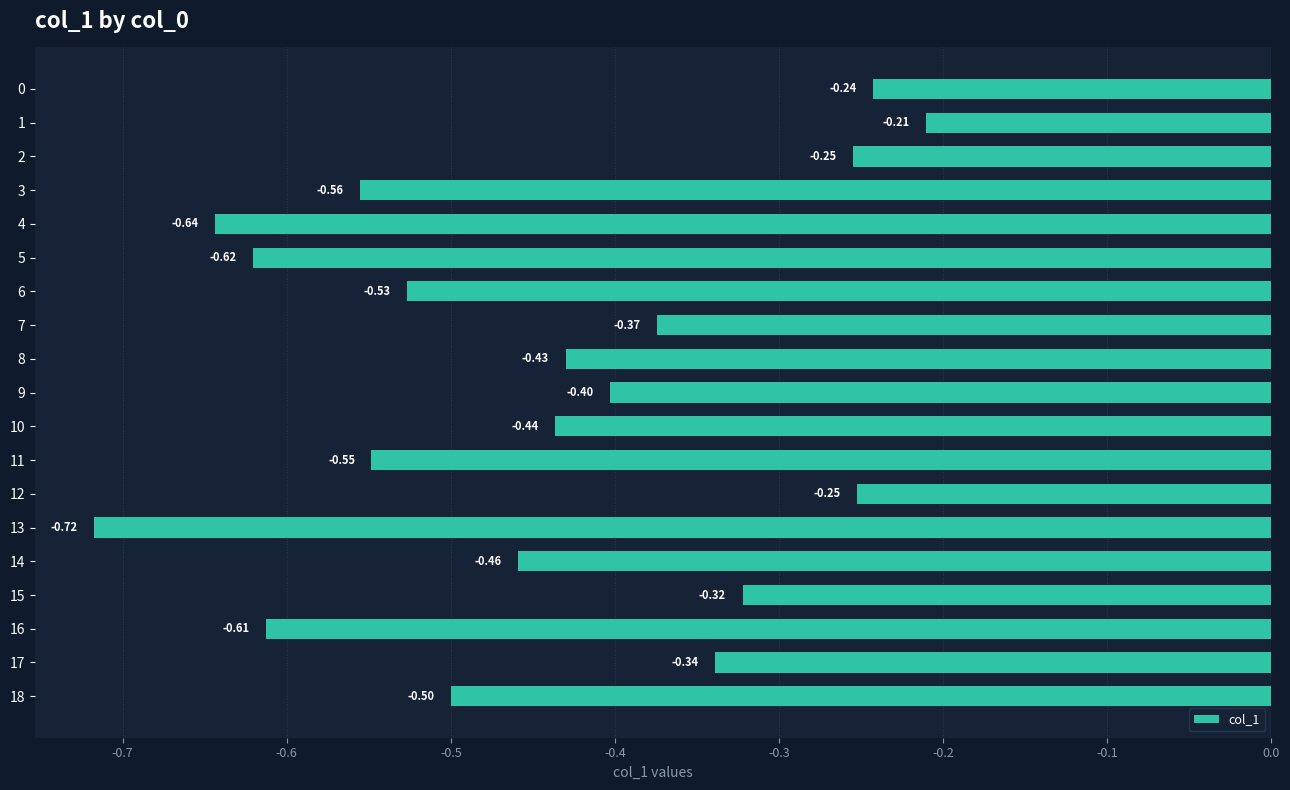

What is the change in value from 4 to 14?

+0.2